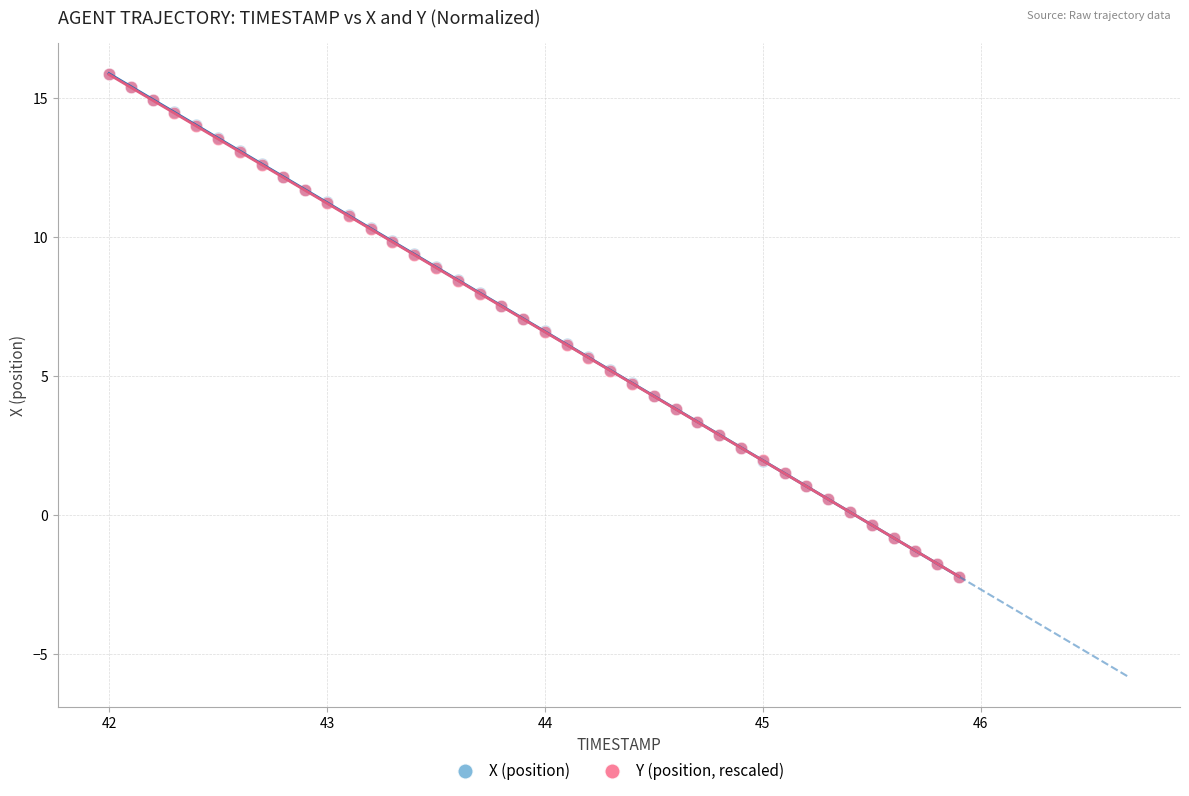

What are all the series names shown in the legend?

X (position), Y (position, rescaled)